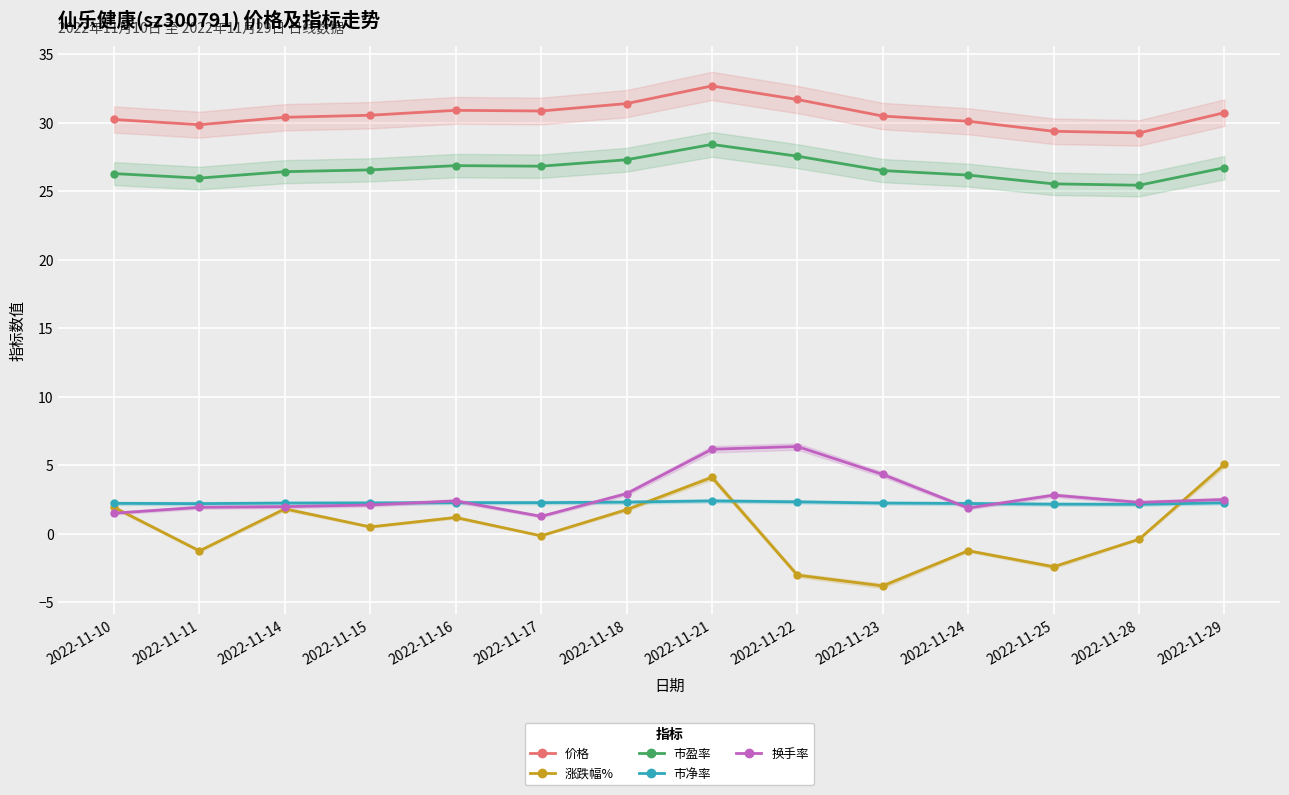

True or false: 价格 and 涨跌幅% cross at least once.

False